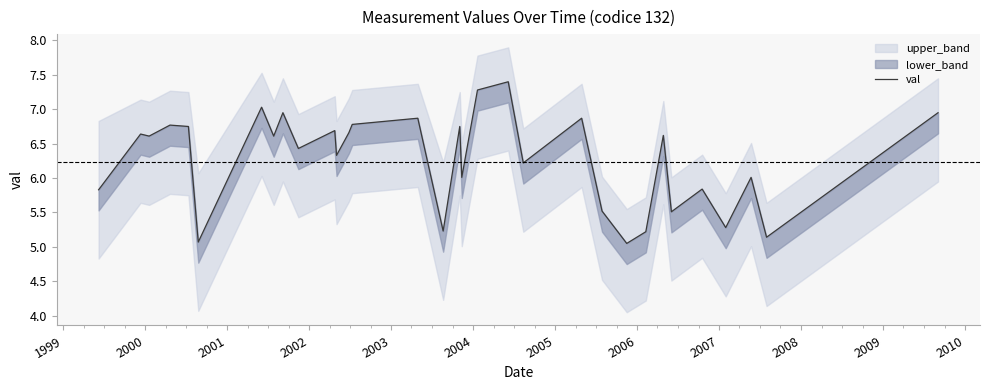

What is the value of the 31st point from the left?

5.1